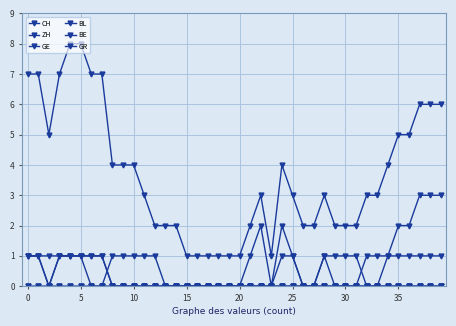

Does the chart have visible grid lines?

Yes